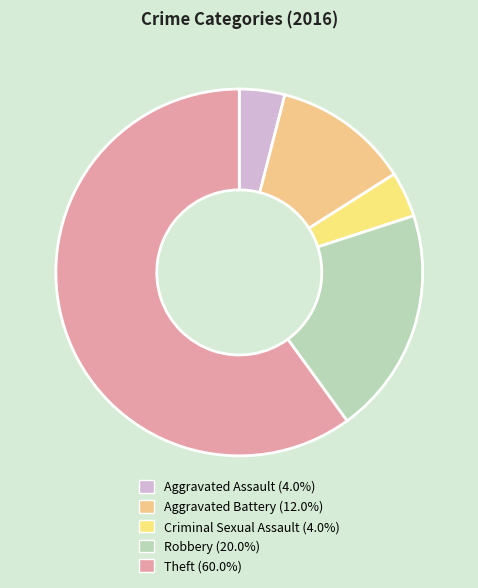

To the nearest percent, what is the combined percentage of Aggravated Battery and Theft?

72%